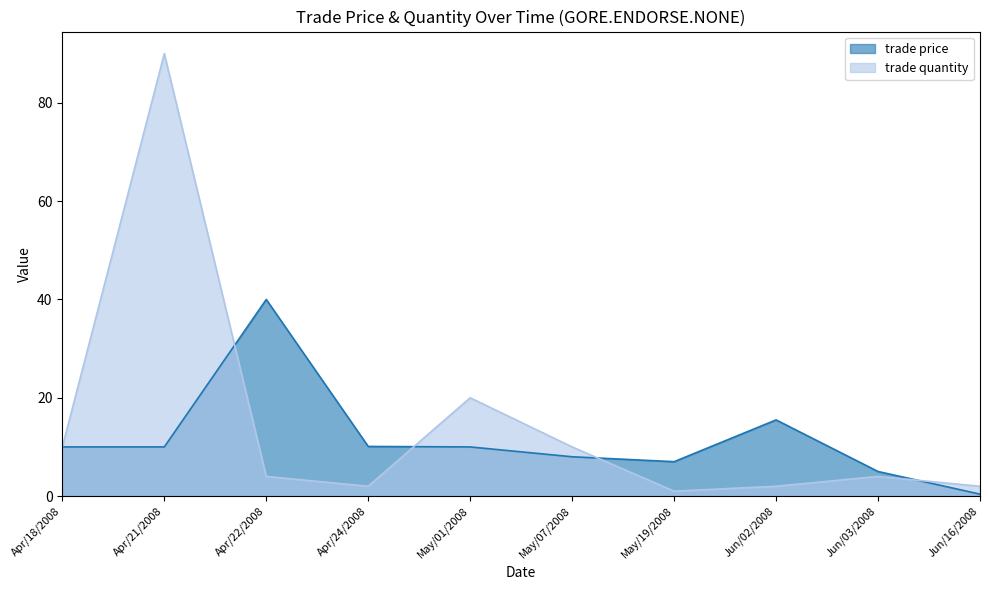

How many lines are shown in the chart?

2